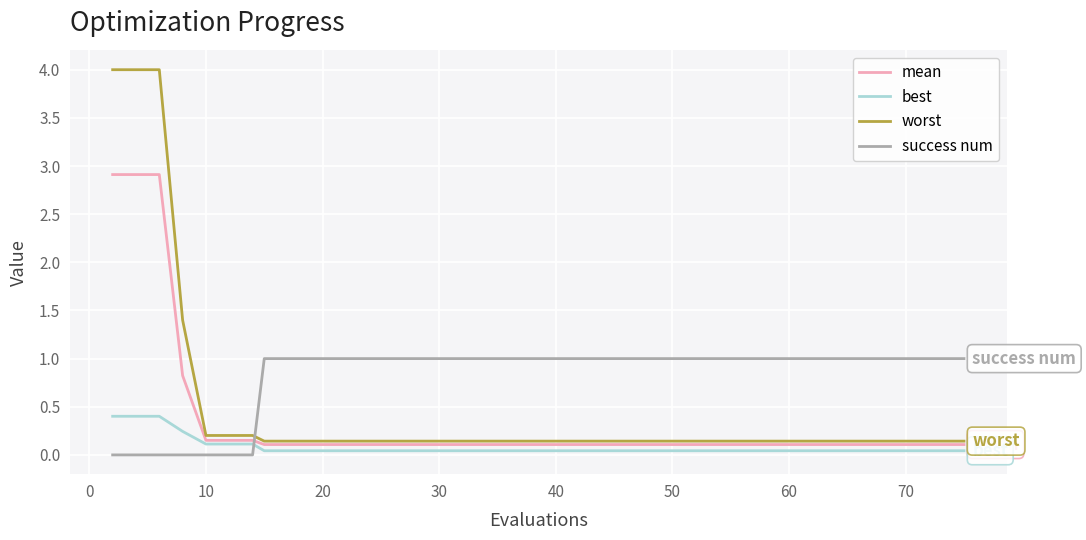

True or false: best and mean intersect in this chart.

False